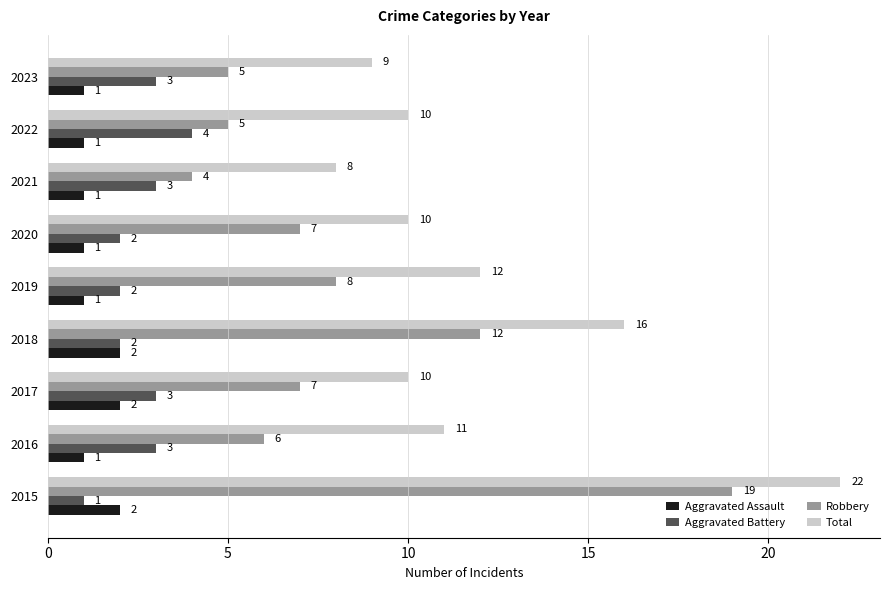

How many distinct data groups are displayed?

4